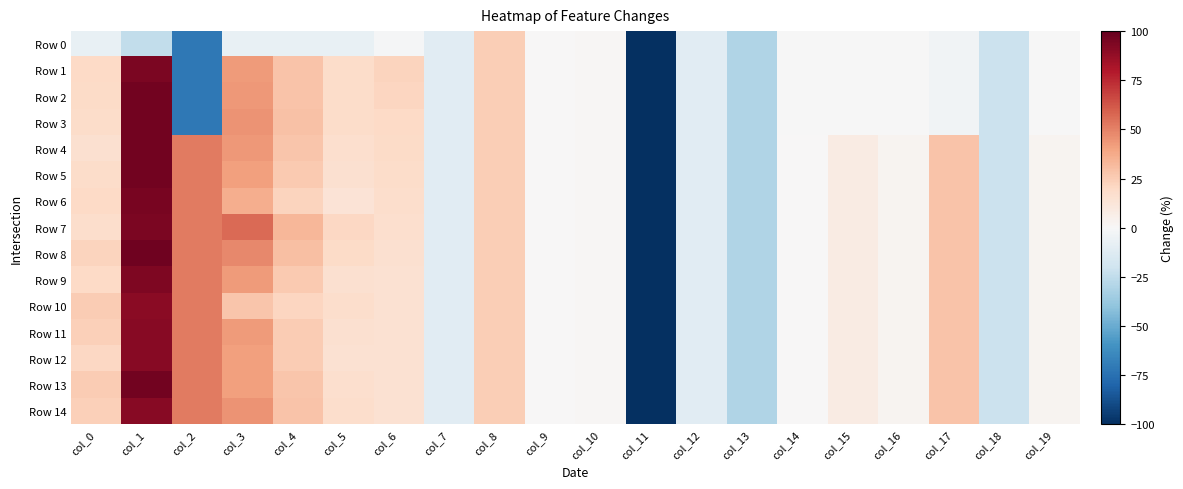

Which series has the largest total across all categories?

Row 7